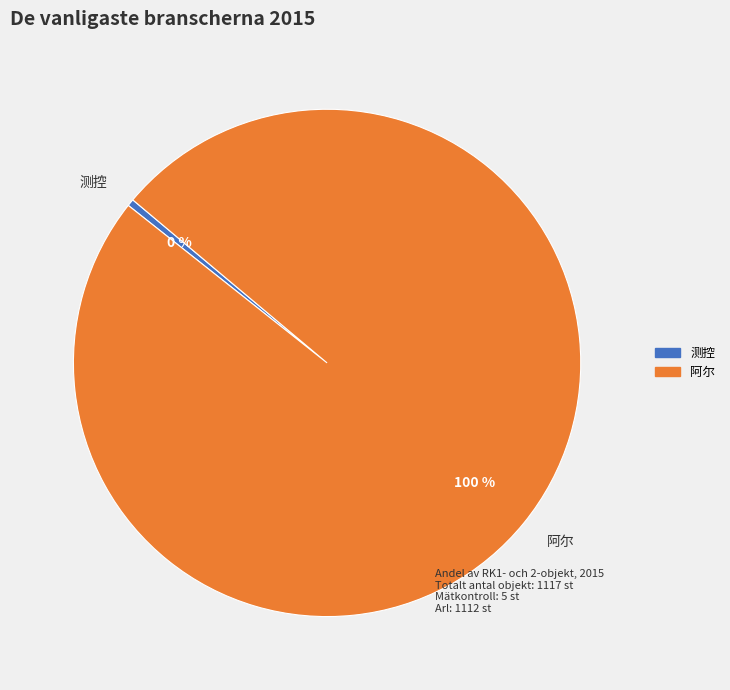

Is there a majority slice in this chart?

Yes